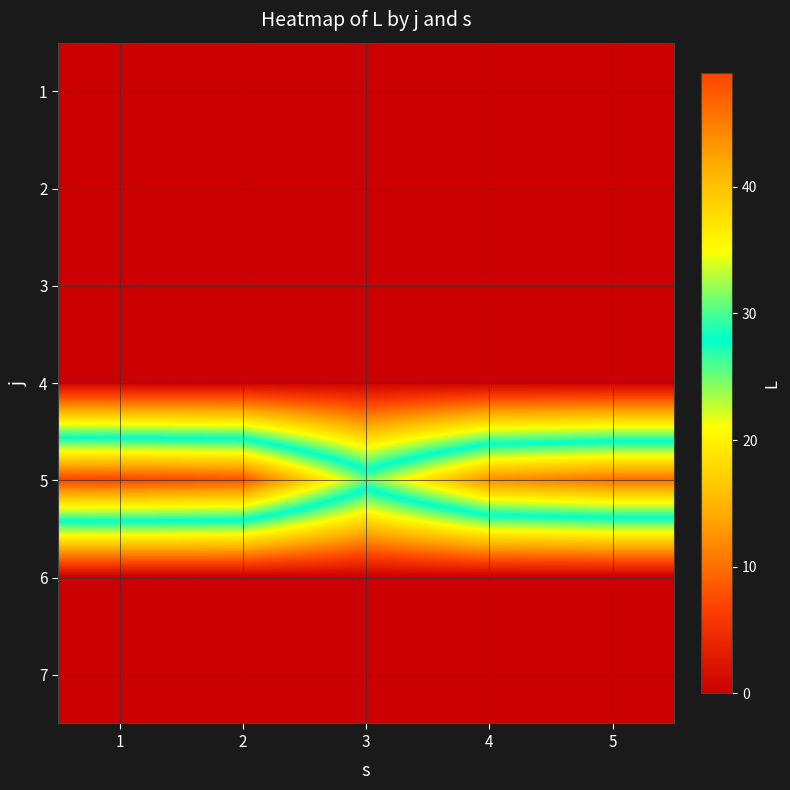

Which series has the largest range (max minus min)?

5